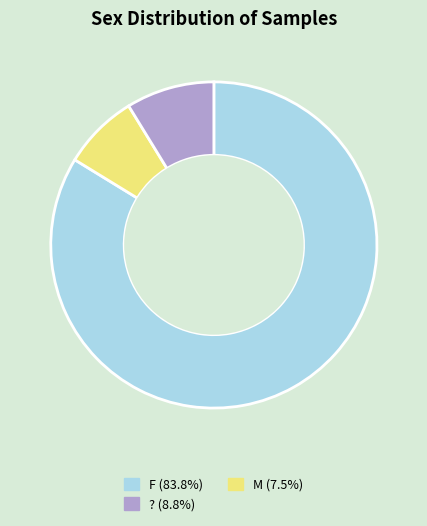

Does any single category account for the majority?

Yes